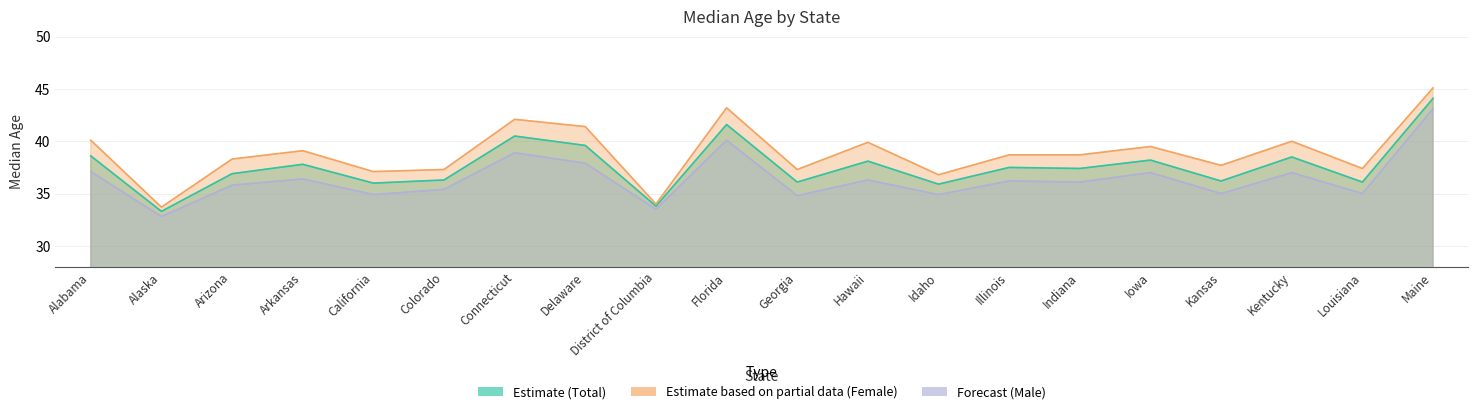

Where does the Female series first go above 38?

Alabama